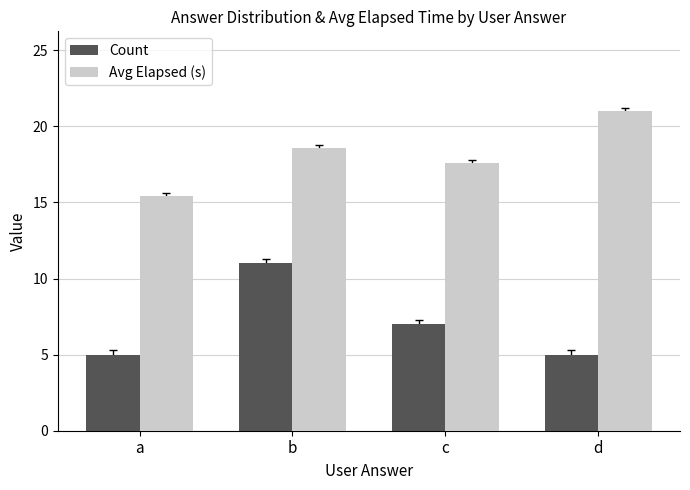

True or false: Count has a value of 5.0 at a.

True